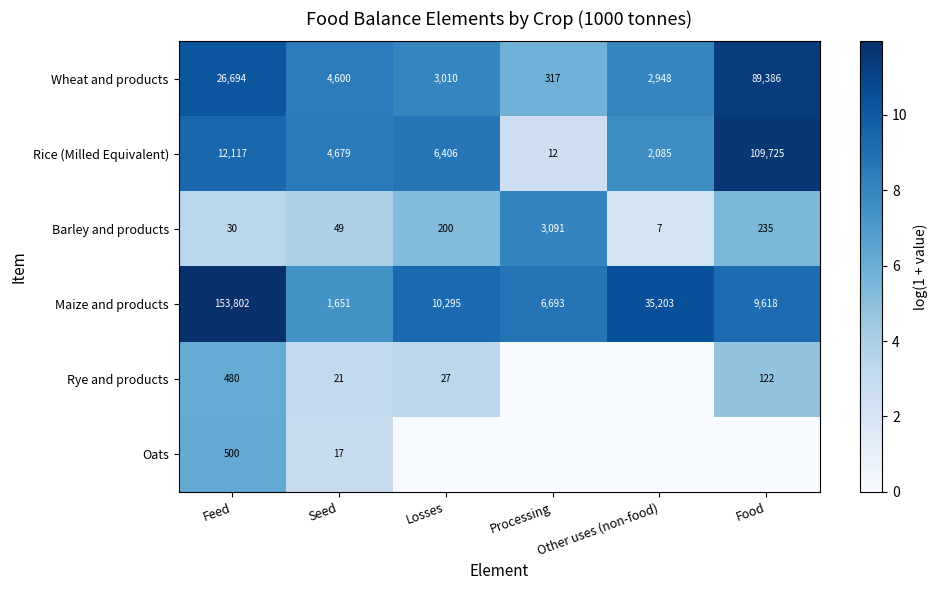

Where is Wheat and products nearest to the value 44851?

Feed